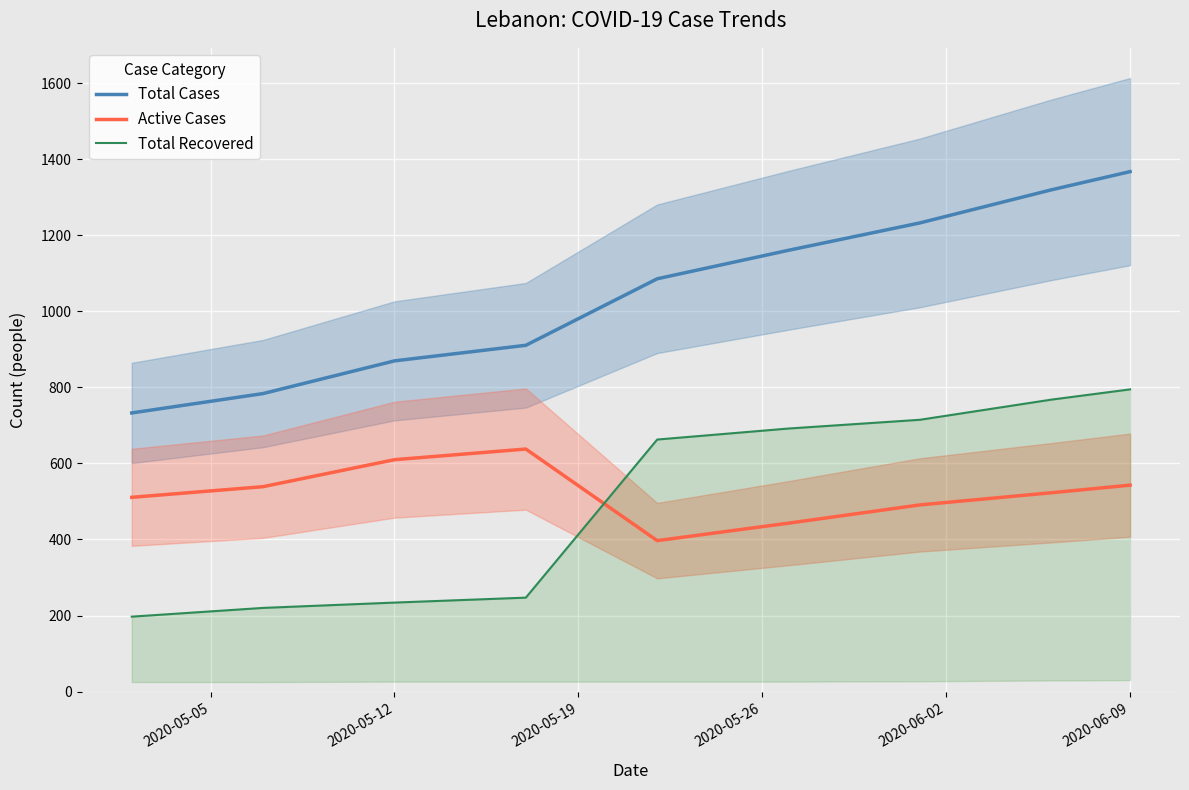

Is this an area chart (filled region under the line)?

No